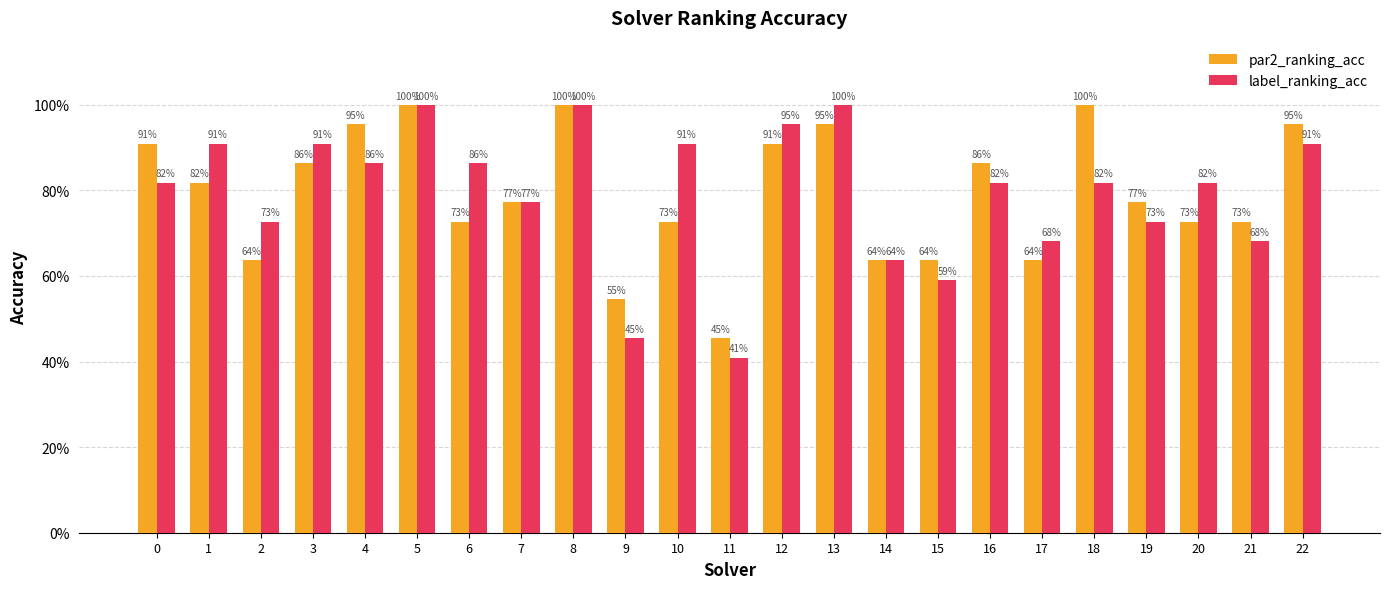

What is the sum of the par2_ranking_acc values at 20 and 5?

1.7